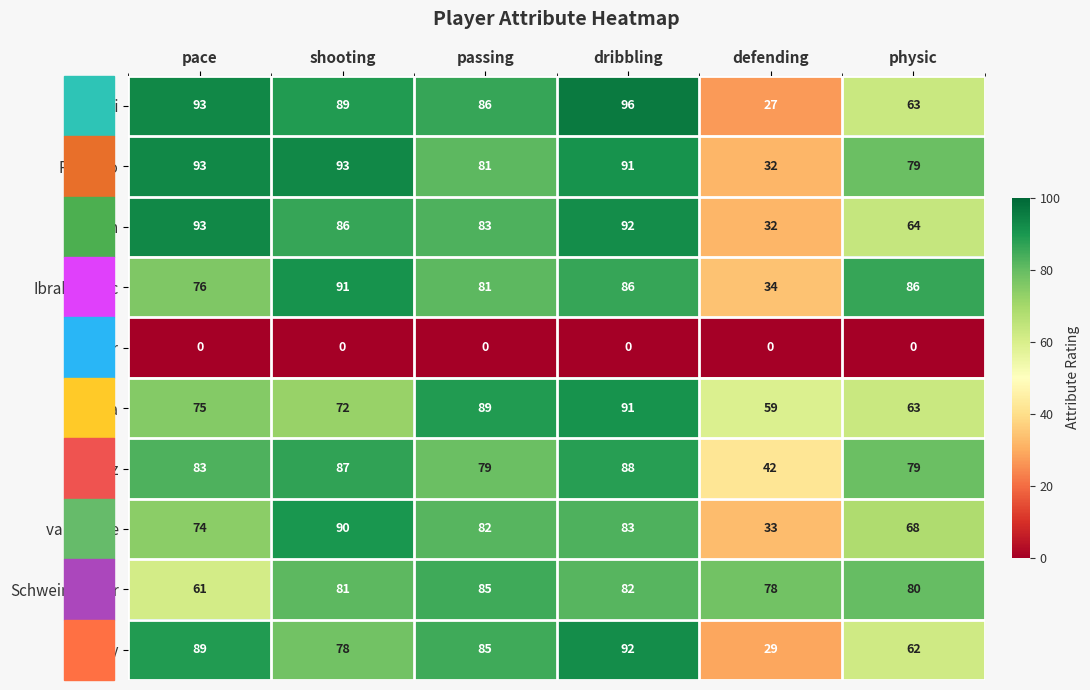

Which label corresponds to the largest value in the chart?

dribbling